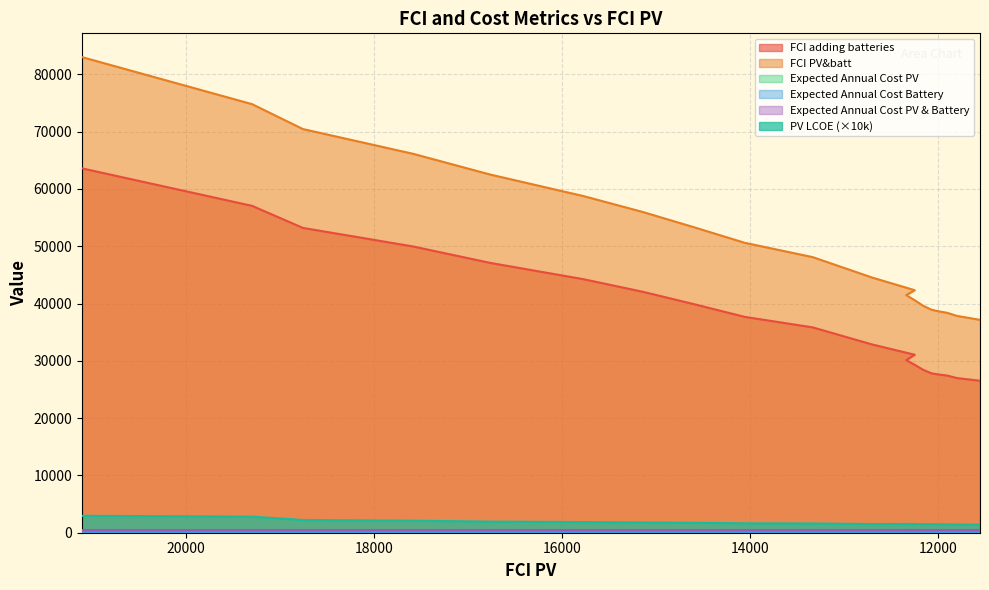

True or false: FCI PV&batt and FCI adding batteries cross at least once.

False